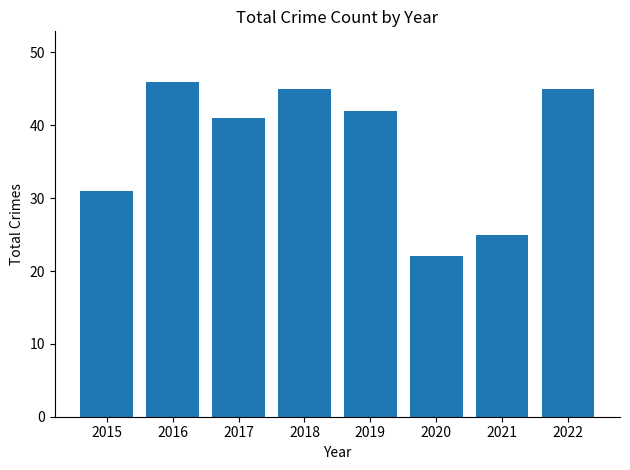

What is the value of the 6th bar from the left?

22